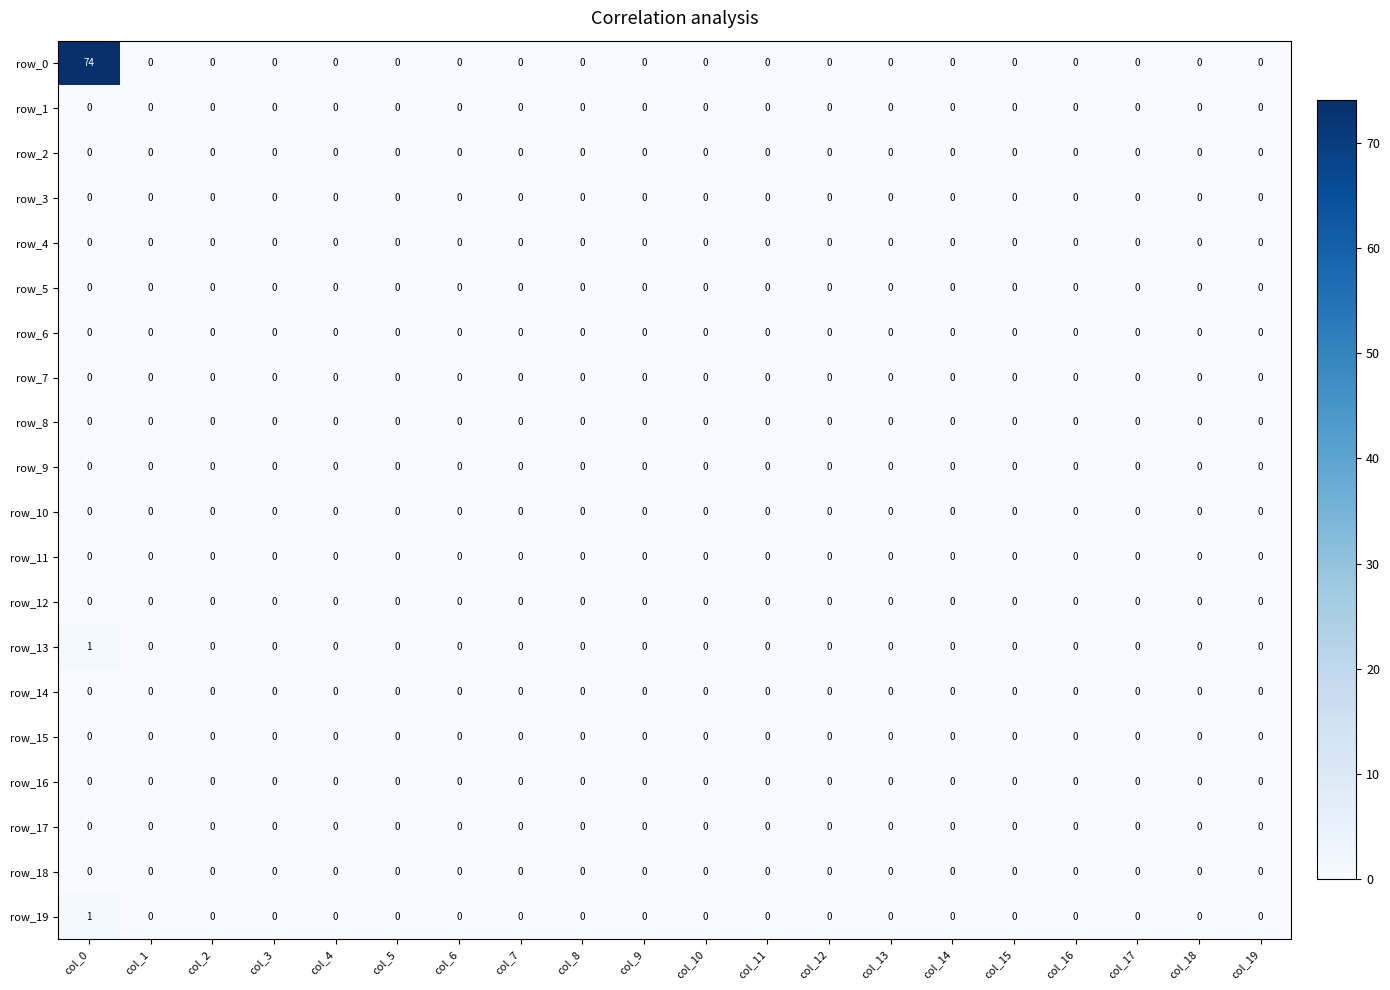

Reading left to right, what are all the values shown in this chart?

row_0: col_0=74	col_1=0	col_2=0	col_3=0	col_4=0	col_5=0	col_6=0	col_7=0	col_8=0	col_9=0	col_10=0	col_11=0	col_12=0	col_13=0	col_14=0	col_15=0	col_16=0	col_17=0	col_18=0	col_19=0
row_1: col_0=0	col_1=0	col_2=0	col_3=0	col_4=0	col_5=0	col_6=0	col_7=0	col_8=0	col_9=0	col_10=0	col_11=0	col_12=0	col_13=0	col_14=0	col_15=0	col_16=0	col_17=0	col_18=0	col_19=0
row_2: col_0=0	col_1=0	col_2=0	col_3=0	col_4=0	col_5=0	col_6=0	col_7=0	col_8=0	col_9=0	col_10=0	col_11=0	col_12=0	col_13=0	col_14=0	col_15=0	col_16=0	col_17=0	col_18=0	col_19=0
row_3: col_0=0	col_1=0	col_2=0	col_3=0	col_4=0	col_5=0	col_6=0	col_7=0	col_8=0	col_9=0	col_10=0	col_11=0	col_12=0	col_13=0	col_14=0	col_15=0	col_16=0	col_17=0	col_18=0	col_19=0
row_4: col_0=0	col_1=0	col_2=0	col_3=0	col_4=0	col_5=0	col_6=0	col_7=0	col_8=0	col_9=0	col_10=0	col_11=0	col_12=0	col_13=0	col_14=0	col_15=0	col_16=0	col_17=0	col_18=0	col_19=0
row_5: col_0=0	col_1=0	col_2=0	col_3=0	col_4=0	col_5=0	col_6=0	col_7=0	col_8=0	col_9=0	col_10=0	col_11=0	col_12=0	col_13=0	col_14=0	col_15=0	col_16=0	col_17=0	col_18=0	col_19=0
row_6: col_0=0	col_1=0	col_2=0	col_3=0	col_4=0	col_5=0	col_6=0	col_7=0	col_8=0	col_9=0	col_10=0	col_11=0	col_12=0	col_13=0	col_14=0	col_15=0	col_16=0	col_17=0	col_18=0	col_19=0
row_7: col_0=0	col_1=0	col_2=0	col_3=0	col_4=0	col_5=0	col_6=0	col_7=0	col_8=0	col_9=0	col_10=0	col_11=0	col_12=0	col_13=0	col_14=0	col_15=0	col_16=0	col_17=0	col_18=0	col_19=0
row_8: col_0=0	col_1=0	col_2=0	col_3=0	col_4=0	col_5=0	col_6=0	col_7=0	col_8=0	col_9=0	col_10=0	col_11=0	col_12=0	col_13=0	col_14=0	col_15=0	col_16=0	col_17=0	col_18=0	col_19=0
row_9: col_0=0	col_1=0	col_2=0	col_3=0	col_4=0	col_5=0	col_6=0	col_7=0	col_8=0	col_9=0	col_10=0	col_11=0	col_12=0	col_13=0	col_14=0	col_15=0	col_16=0	col_17=0	col_18=0	col_19=0
row_10: col_0=0	col_1=0	col_2=0	col_3=0	col_4=0	col_5=0	col_6=0	col_7=0	col_8=0	col_9=0	col_10=0	col_11=0	col_12=0	col_13=0	col_14=0	col_15=0	col_16=0	col_17=0	col_18=0	col_19=0
row_11: col_0=0	col_1=0	col_2=0	col_3=0	col_4=0	col_5=0	col_6=0	col_7=0	col_8=0	col_9=0	col_10=0	col_11=0	col_12=0	col_13=0	col_14=0	col_15=0	col_16=0	col_17=0	col_18=0	col_19=0
row_12: col_0=0	col_1=0	col_2=0	col_3=0	col_4=0	col_5=0	col_6=0	col_7=0	col_8=0	col_9=0	col_10=0	col_11=0	col_12=0	col_13=0	col_14=0	col_15=0	col_16=0	col_17=0	col_18=0	col_19=0
row_13: col_0=1	col_1=0	col_2=0	col_3=0	col_4=0	col_5=0	col_6=0	col_7=0	col_8=0	col_9=0	col_10=0	col_11=0	col_12=0	col_13=0	col_14=0	col_15=0	col_16=0	col_17=0	col_18=0	col_19=0
row_14: col_0=0	col_1=0	col_2=0	col_3=0	col_4=0	col_5=0	col_6=0	col_7=0	col_8=0	col_9=0	col_10=0	col_11=0	col_12=0	col_13=0	col_14=0	col_15=0	col_16=0	col_17=0	col_18=0	col_19=0
row_15: col_0=0	col_1=0	col_2=0	col_3=0	col_4=0	col_5=0	col_6=0	col_7=0	col_8=0	col_9=0	col_10=0	col_11=0	col_12=0	col_13=0	col_14=0	col_15=0	col_16=0	col_17=0	col_18=0	col_19=0
row_16: col_0=0	col_1=0	col_2=0	col_3=0	col_4=0	col_5=0	col_6=0	col_7=0	col_8=0	col_9=0	col_10=0	col_11=0	col_12=0	col_13=0	col_14=0	col_15=0	col_16=0	col_17=0	col_18=0	col_19=0
row_17: col_0=0	col_1=0	col_2=0	col_3=0	col_4=0	col_5=0	col_6=0	col_7=0	col_8=0	col_9=0	col_10=0	col_11=0	col_12=0	col_13=0	col_14=0	col_15=0	col_16=0	col_17=0	col_18=0	col_19=0
row_18: col_0=0	col_1=0	col_2=0	col_3=0	col_4=0	col_5=0	col_6=0	col_7=0	col_8=0	col_9=0	col_10=0	col_11=0	col_12=0	col_13=0	col_14=0	col_15=0	col_16=0	col_17=0	col_18=0	col_19=0
row_19: col_0=1	col_1=0	col_2=0	col_3=0	col_4=0	col_5=0	col_6=0	col_7=0	col_8=0	col_9=0	col_10=0	col_11=0	col_12=0	col_13=0	col_14=0	col_15=0	col_16=0	col_17=0	col_18=0	col_19=0